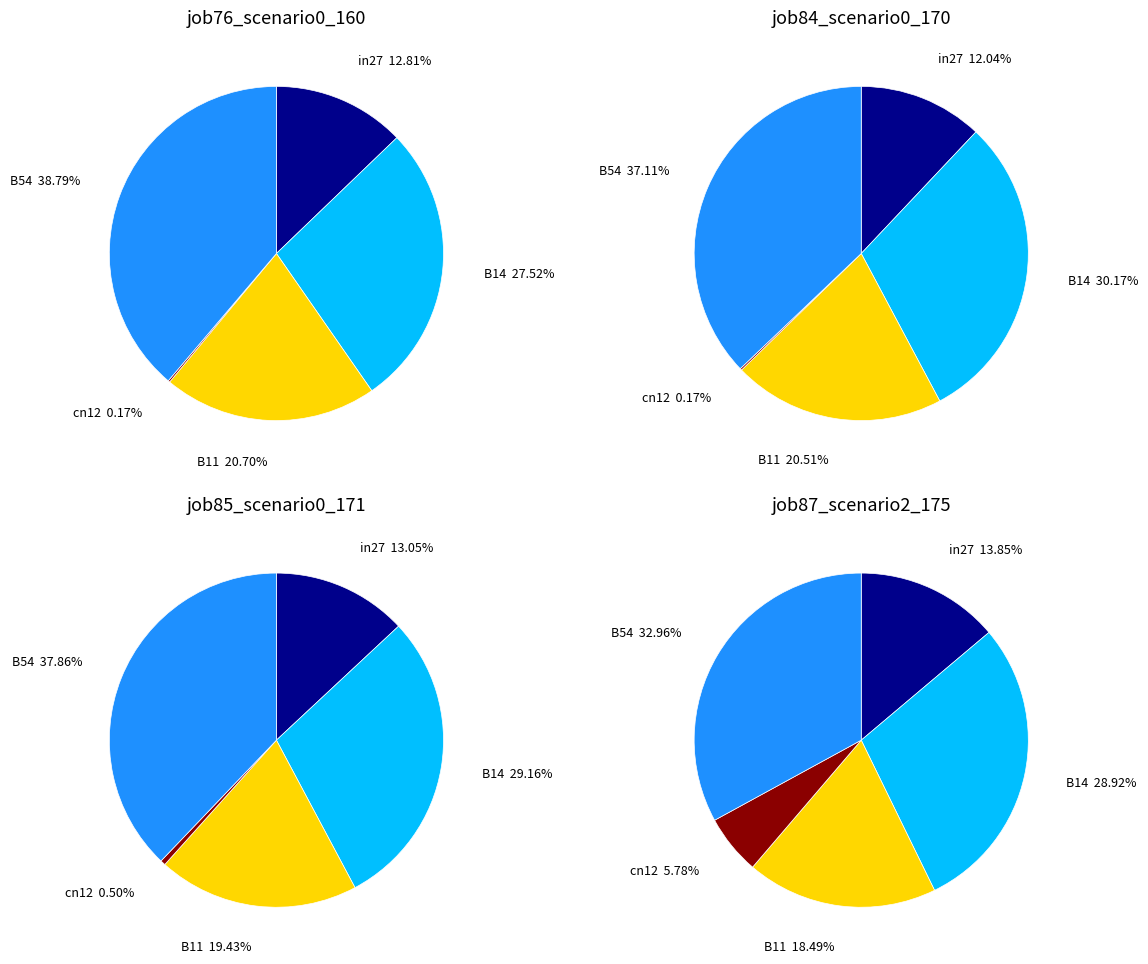

What percentage is the B54 slice, to the nearest percent?

39%